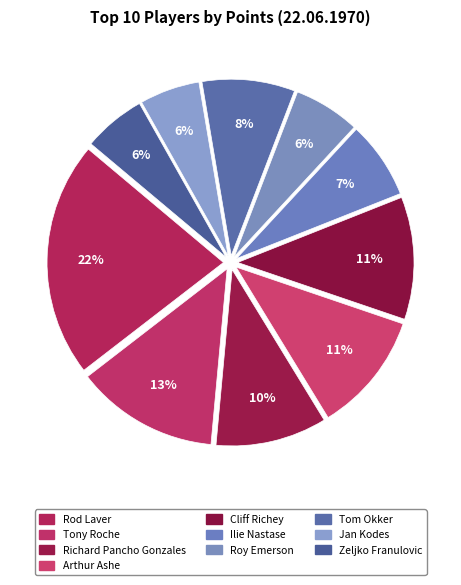

Which category has the biggest portion of the pie?

Rod Laver